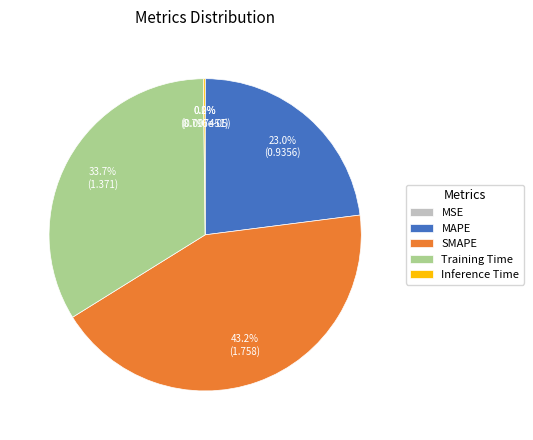

Which slice is the largest?

SMAPE